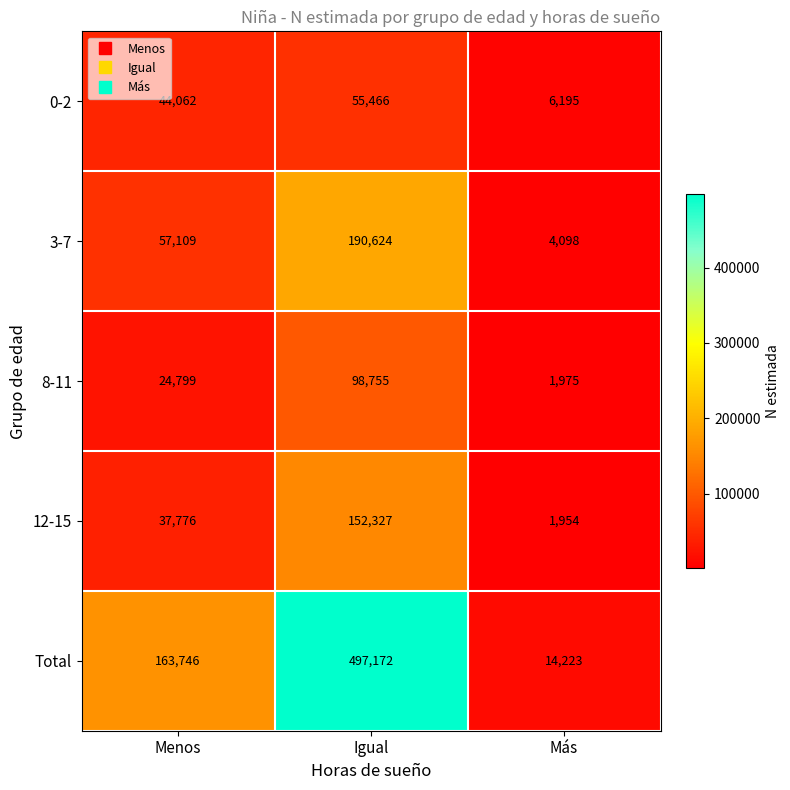

What is the maximum value shown in the chart?

497172